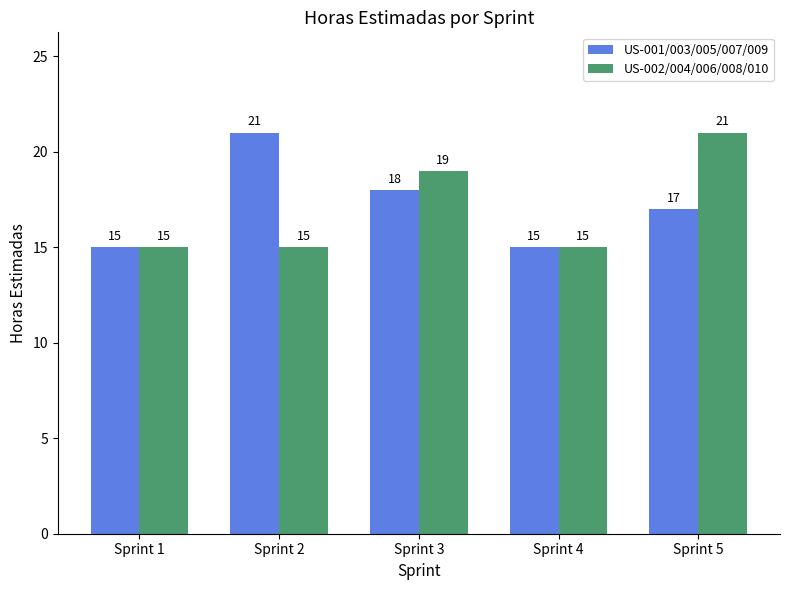

At which category is the sum across all series the highest?

Sprint 5